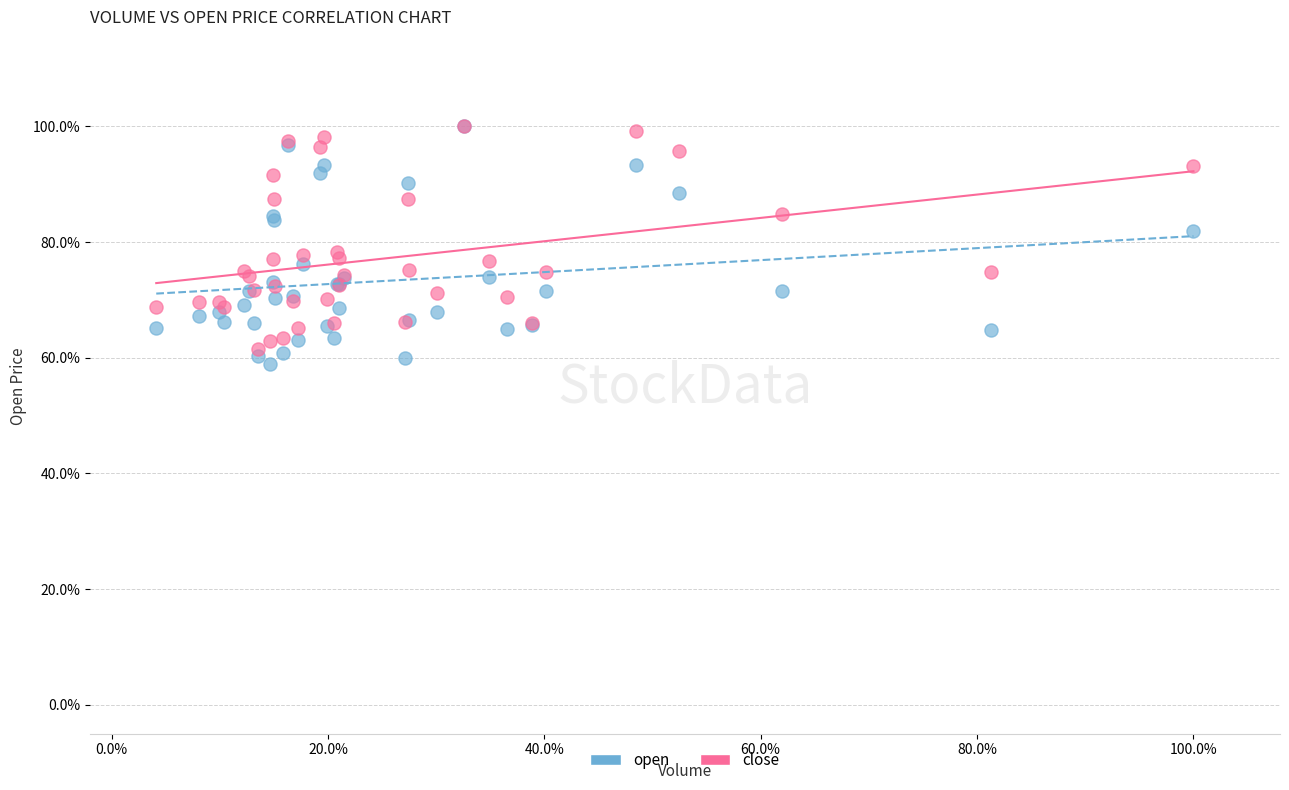

What are all the series names shown in the legend?

open, close